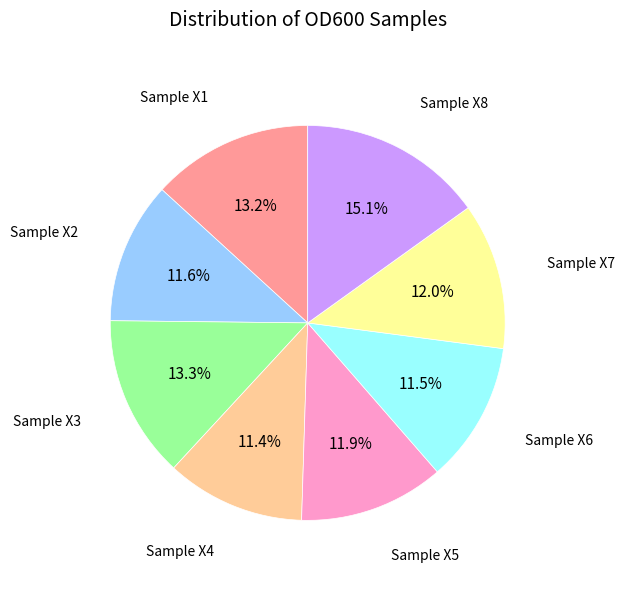

Is there any slice that represents more than half of the pie?

No